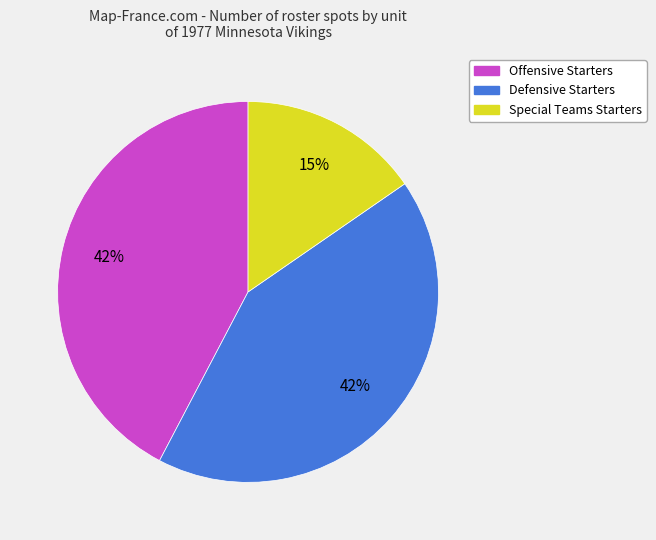

Is there a majority slice in this chart?

No